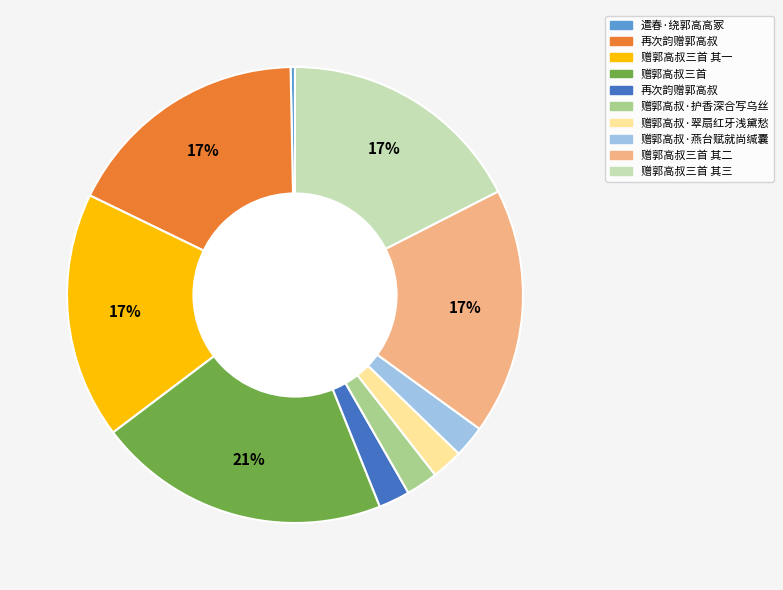

Does any single category account for the majority?

No